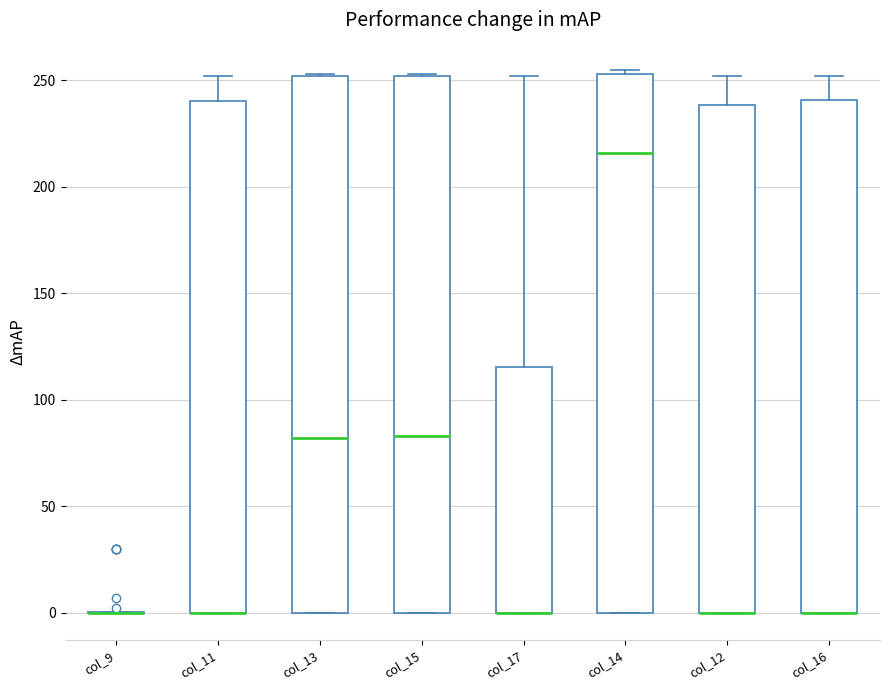

Where does the median line of the box for col_14 sit on the y-axis? The values are not printed on the chart, so give them approximately, as read against the axis.

215